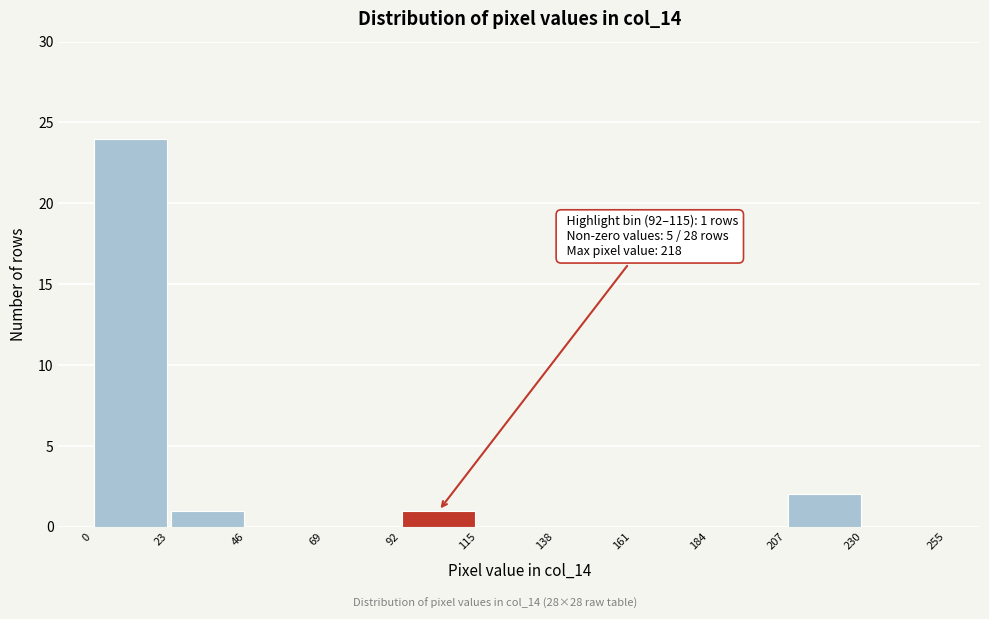

Over which range of the x-axis is the bar tallest?

0 to 23